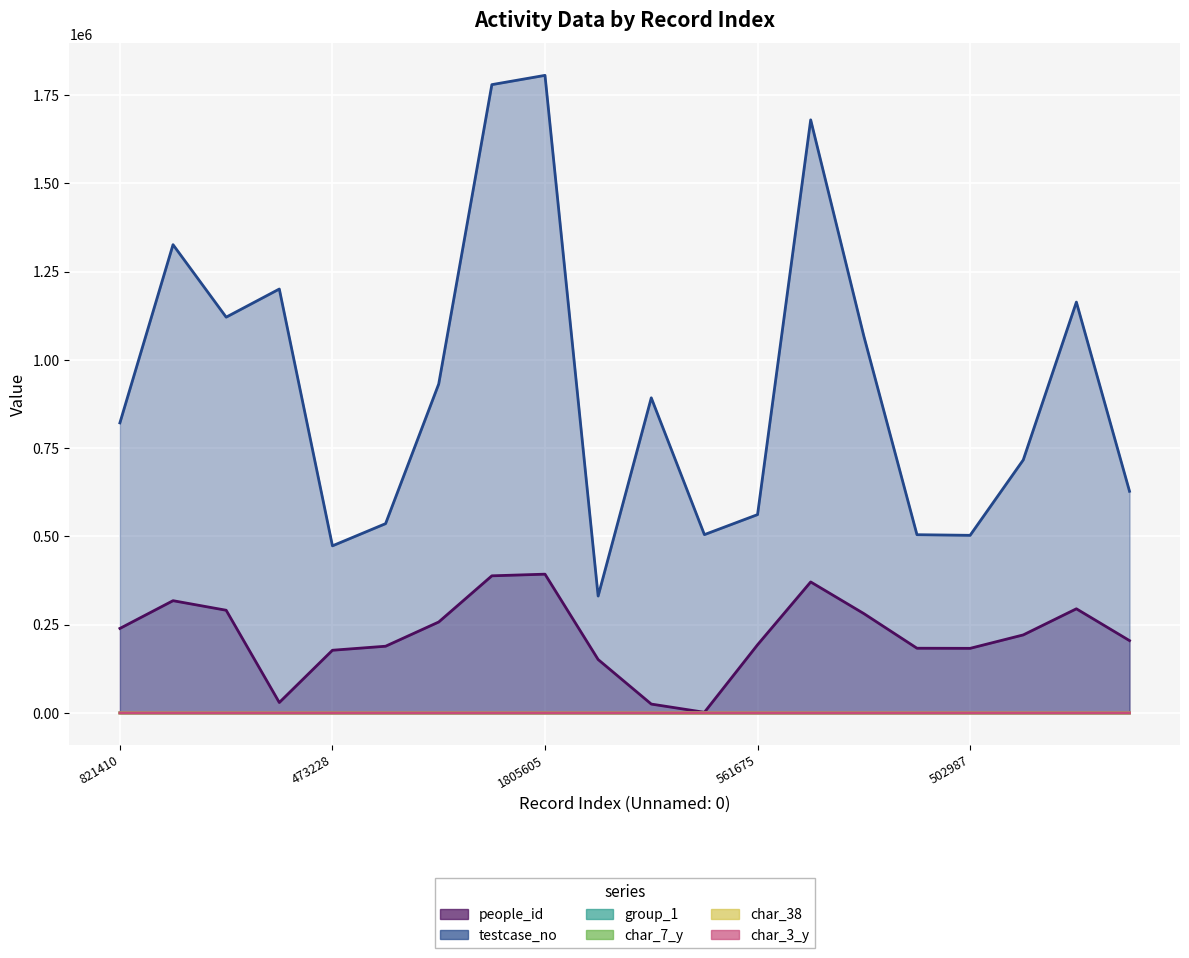

Reading left to right, extract all data points from this chart.

people_id: 239300	317888	290825	29556	177526	188924	257518	388314	392986	151255	25099	1833	193067	370969	281369	183260	182931	220969	294918	204841
testcase_no: 821411	1326142	1120825	1200495	473229	536078	931651	1779358	1805606	331039	892399	504980	561676	1679622	1067262	504778	502988	716519	1163485	627699
group_1: 2	2	2	1	2	2	2	2	2	2	2	1	2	2	2	2	2	2	2	2
char_7_y: 1	3	3	3	3	3	1	1	1	1	3	3	3	1	3	2	2	3	2	2
char_38: 0	0	0	0	1	0	1	1	1	1	0	1	0	0	0	0	0	1	0	0
char_3_y: 4	4	5	5	4	4	6	4	3	40	2	1	5	4	2	11	40	5	40	9